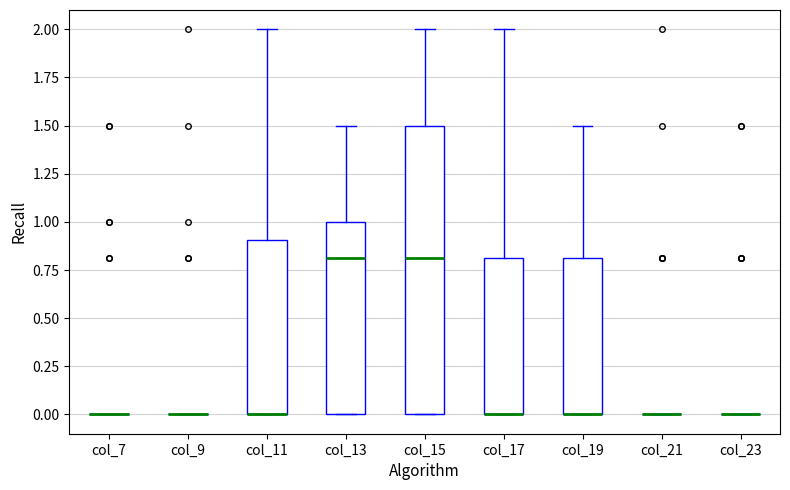

Reading left to right, read every box against the y-axis: the position of its median line, the range the box covers, and the ends of its whiskers. The values are not printed on the chart, so give them approximately, as read against the axis.

col_7: box collapsed to a line at 0.0, whiskers 0.0 to 0.0
col_9: box collapsed to a line at 0.0, whiskers 0.0 to 0.0
col_11: median 0.0 (drawn on the box's lower edge), box 0.0 to 0.9, whiskers 0.0 to 2.0
col_13: median 0.8, box 0.0 to 1.0, whiskers 0.0 to 1.5
col_15: median 0.8, box 0.0 to 1.5, whiskers 0.0 to 2.0
col_17: median 0.0 (drawn on the box's lower edge), box 0.0 to 0.8, whiskers 0.0 to 2.0
col_19: median 0.0 (drawn on the box's lower edge), box 0.0 to 0.8, whiskers 0.0 to 1.5
col_21: box collapsed to a line at 0.0, whiskers 0.0 to 0.0
col_23: box collapsed to a line at 0.0, whiskers 0.0 to 0.0